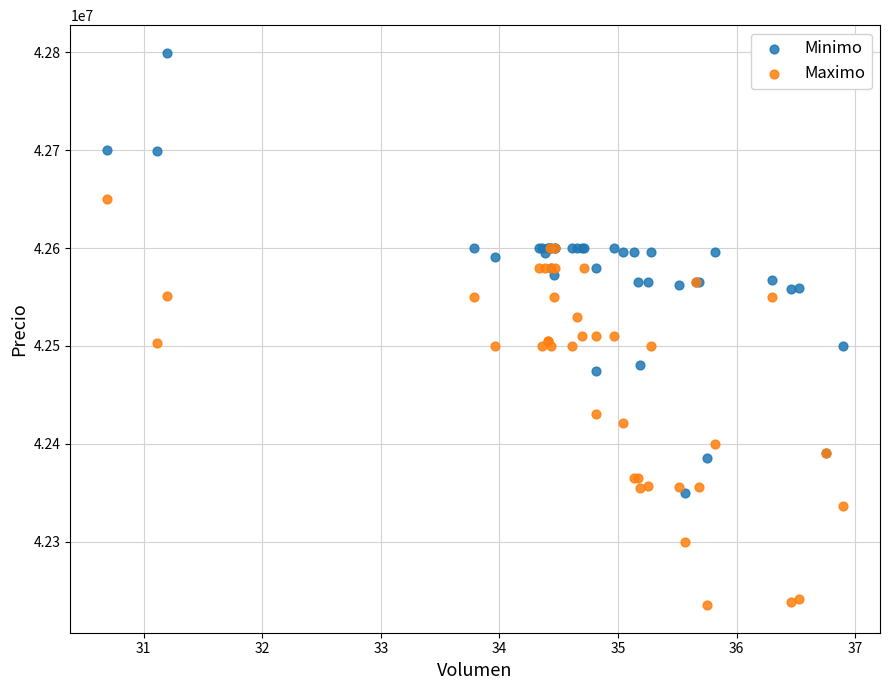

Which series has the largest Y range (max minus min)?

Minimo